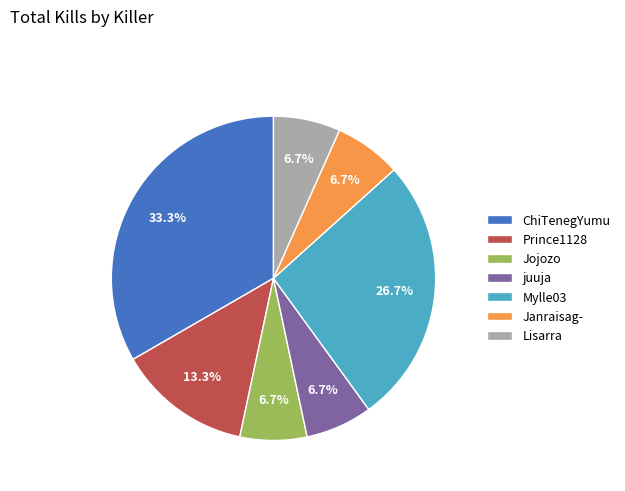

Which has a higher value, Mylle03 or Lisarra?

Mylle03